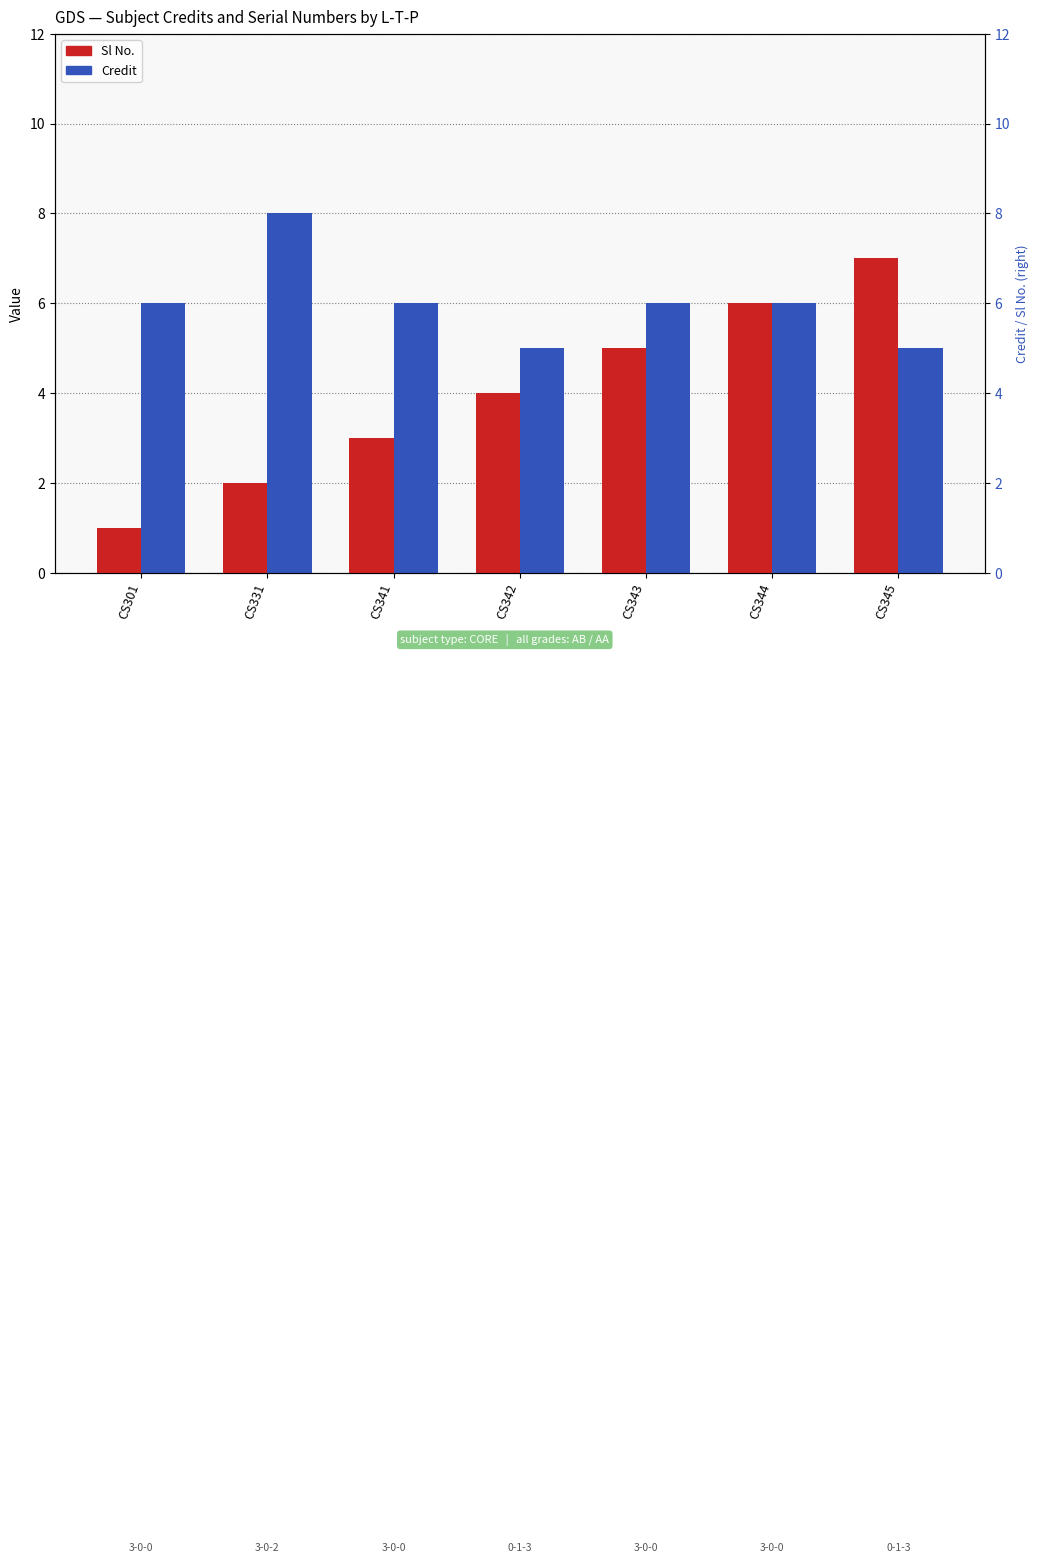

Is the value of Sl No. at CS345 greater than the value of Credit at CS301?

Yes